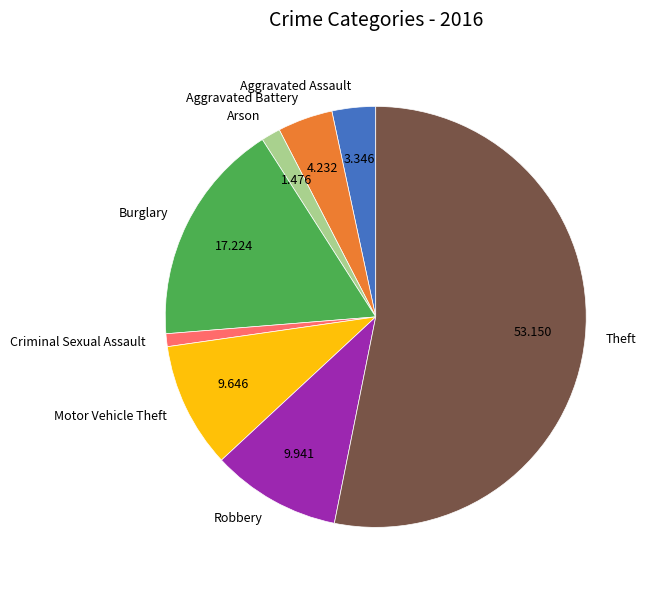

Between Motor Vehicle Theft and Burglary, which is larger?

Burglary